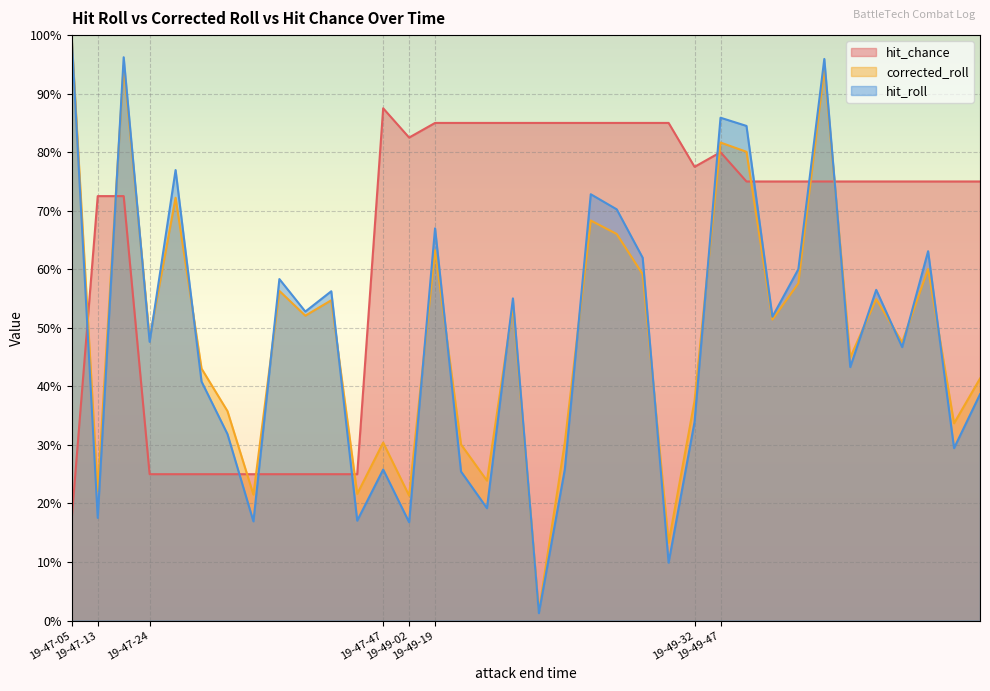

The value of hit_roll at 19-47-24 is 0.2. True or false?

False